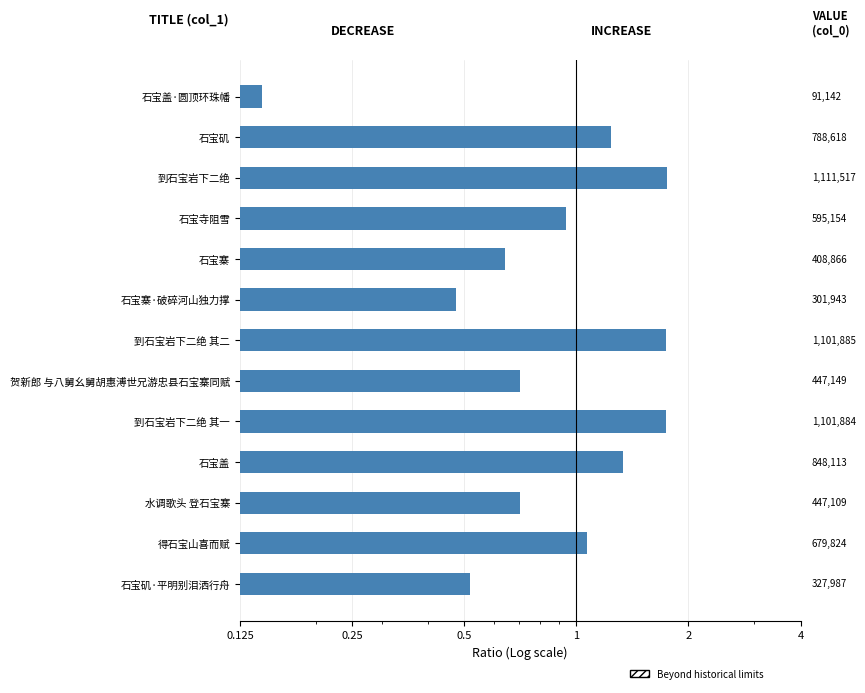

What is the minimum value shown in the chart?

0.1